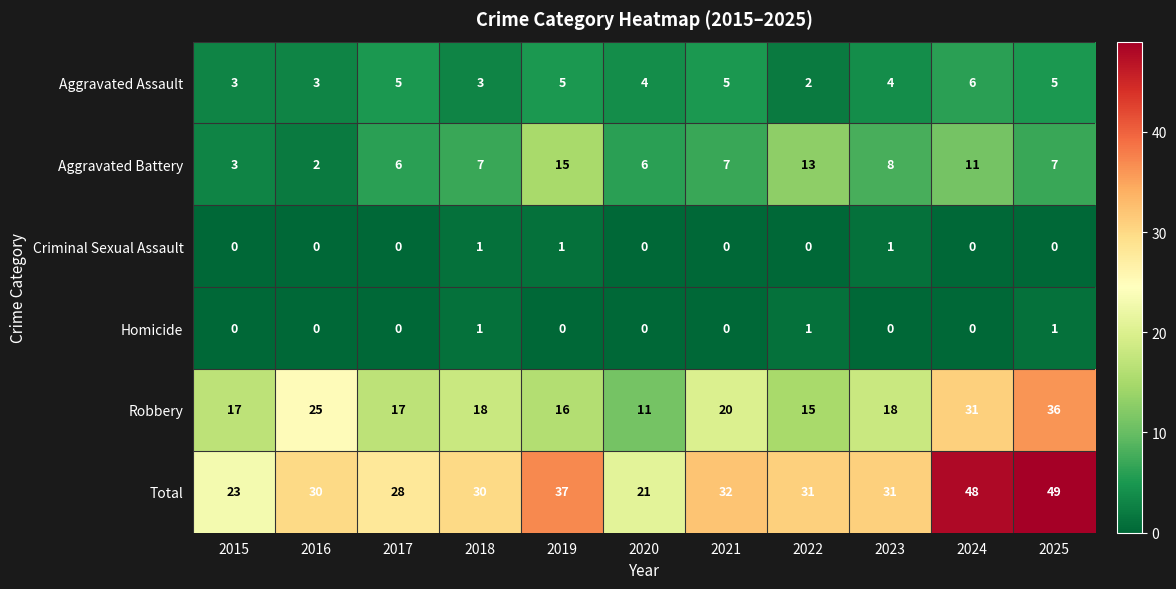

What is the sum of all Total values?

360